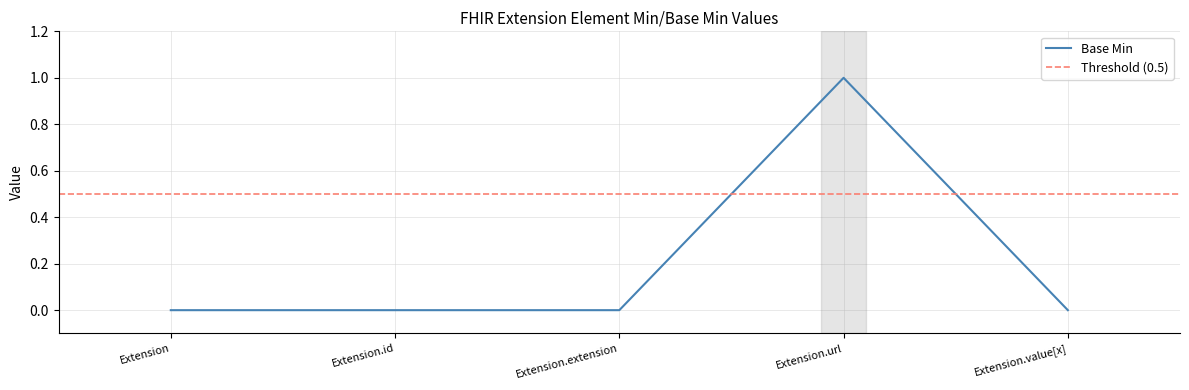

Does the chart display data point markers on the line(s)?

No